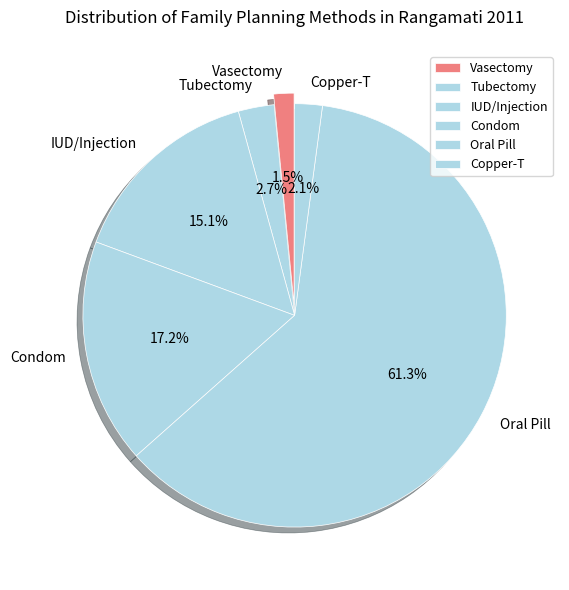

Do Tubectomy and Copper-T together represent more than half of the pie?

No